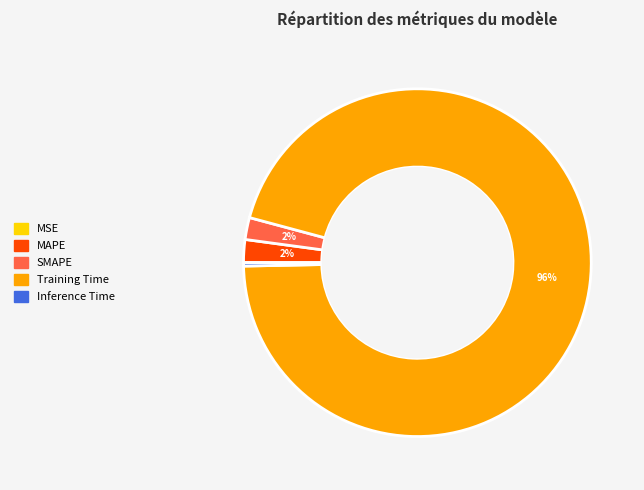

True or false: Inference Time accounts for 0% of the total.

True